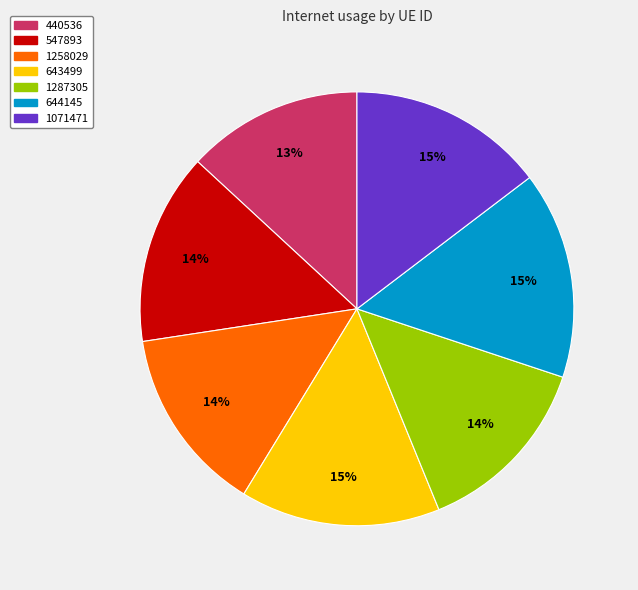

Is 644145 the majority of the pie?

No